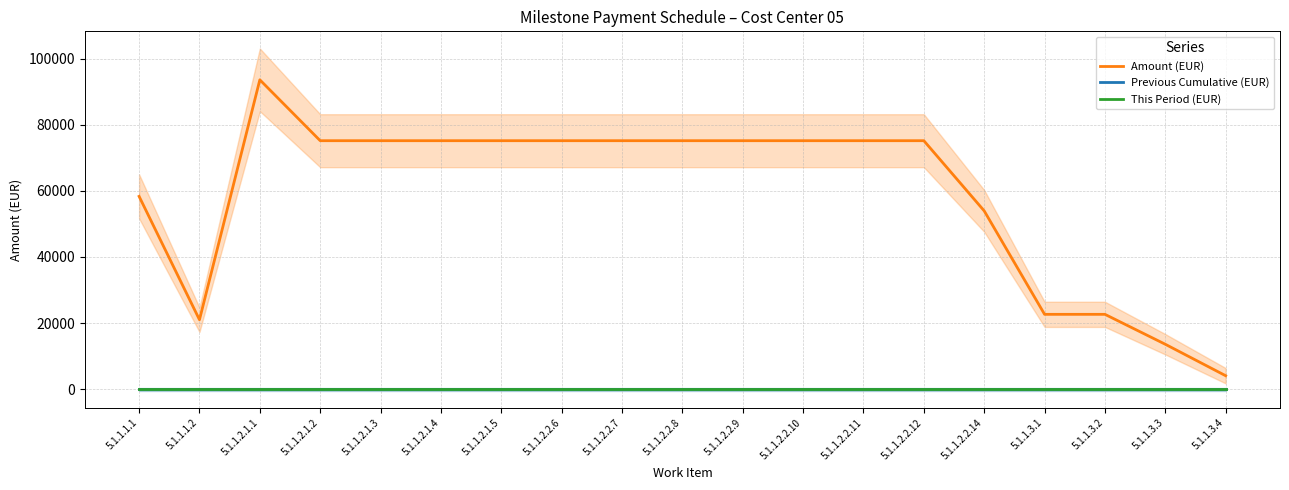

Is the value of Previous Cumulative (EUR) at 5.1.1.2.2.12 greater than the value of Amount (EUR) at 5.1.1.2.2.9?

No